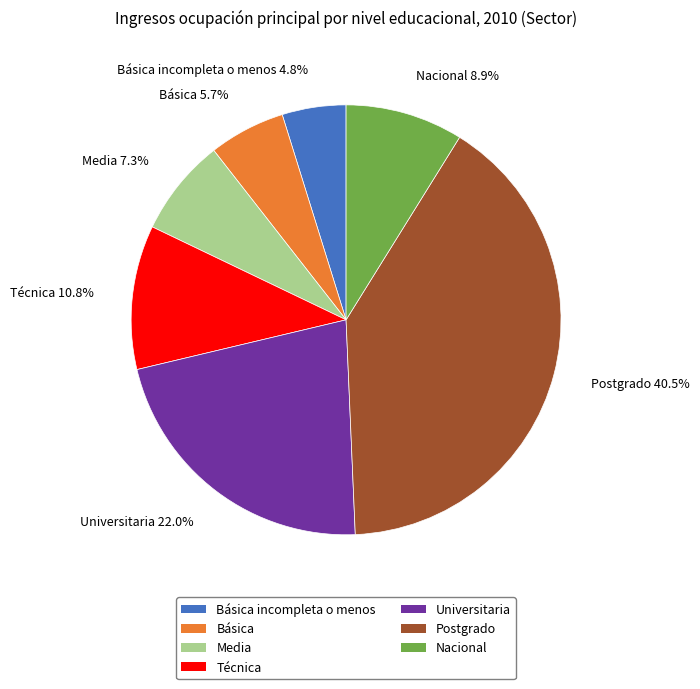

Is there any slice that represents more than half of the pie?

No